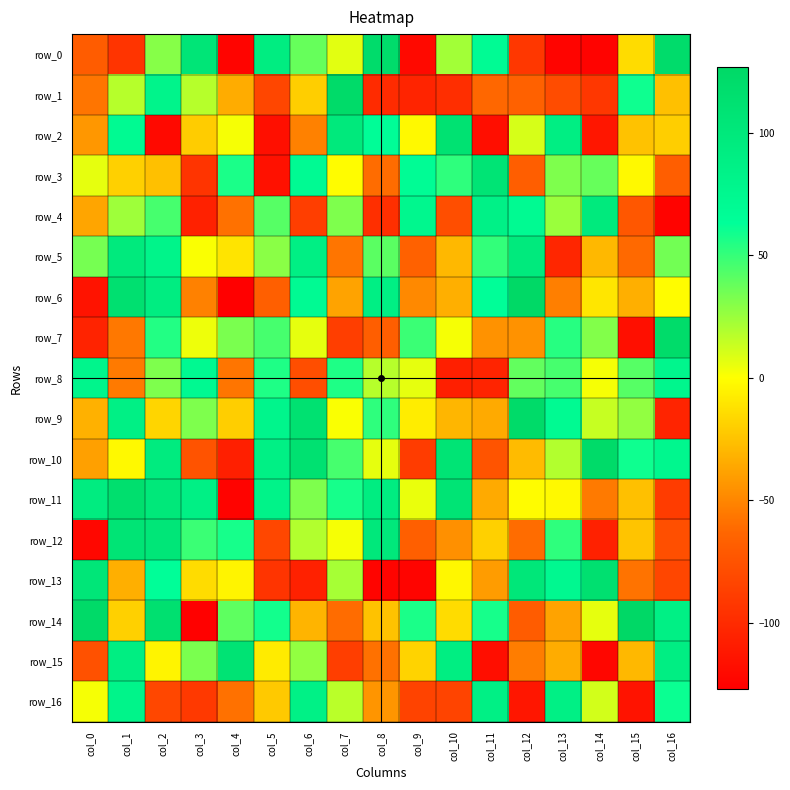

At which category is the sum across all series the highest?

col_2